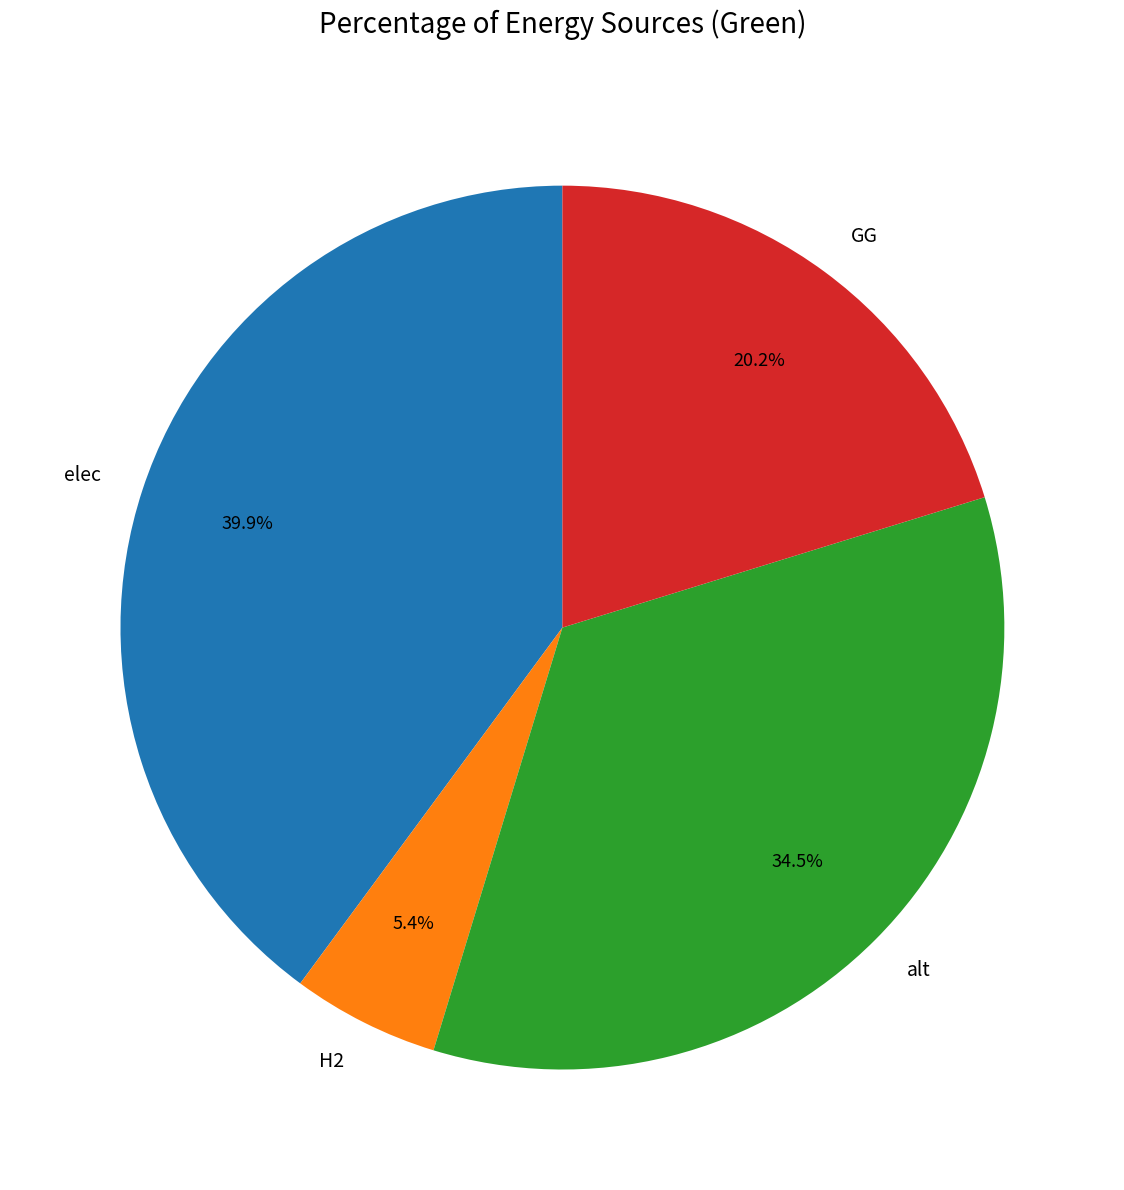

To the nearest percent, what percentage of the pie is H2?

5%